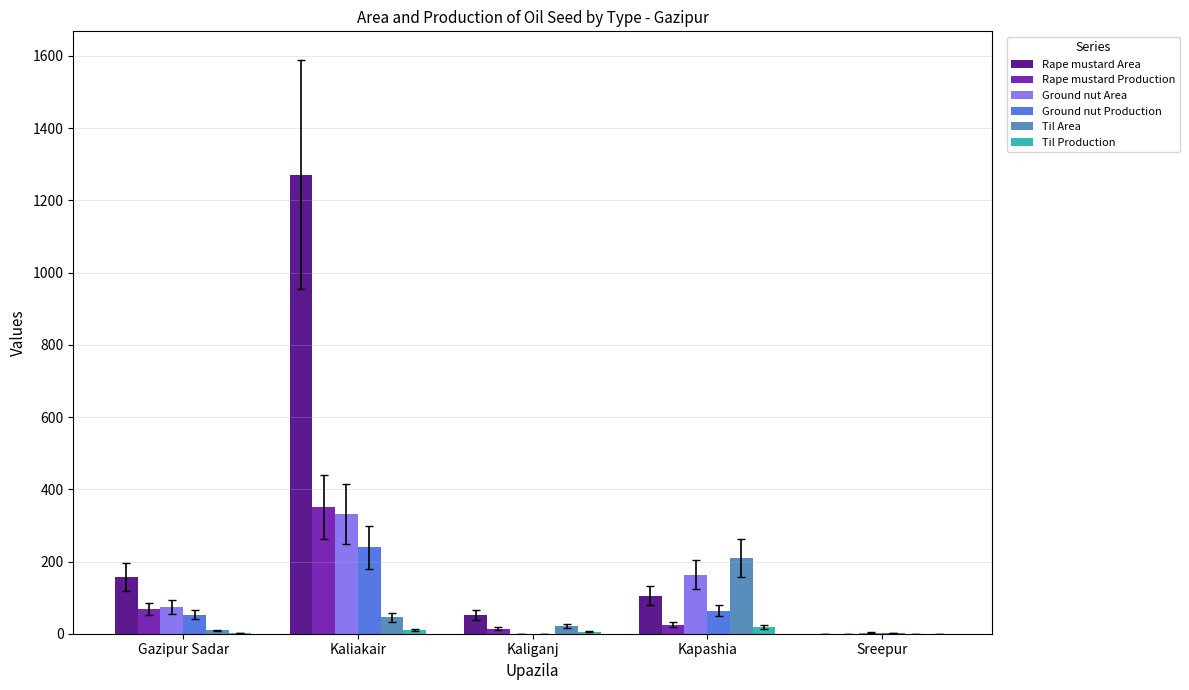

What is the greatest value displayed?

1271